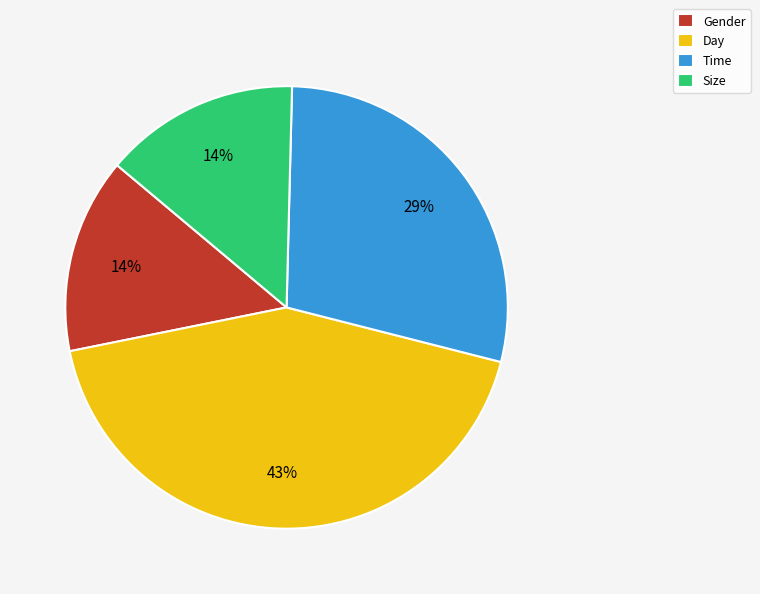

Does Size represent more than half of the total?

No